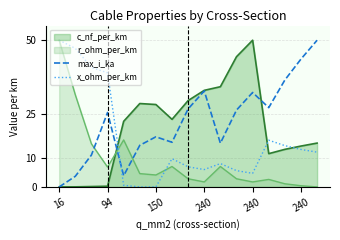

Which category has the lowest value across all series?

16